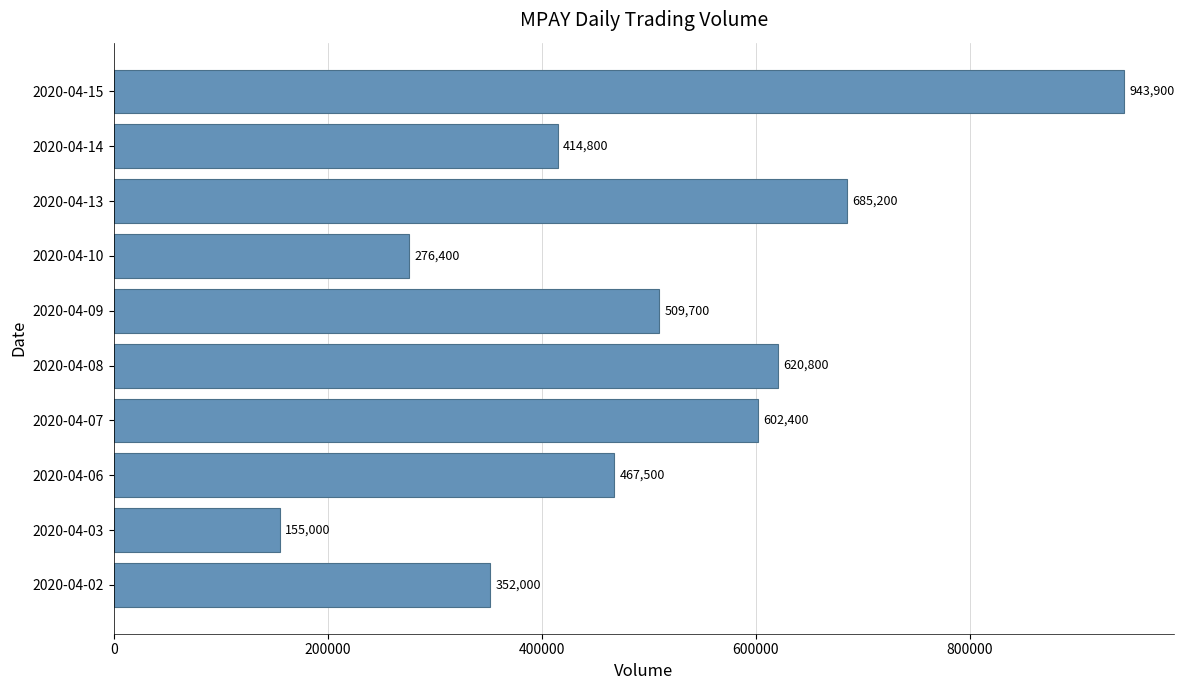

At which label is the value closest to 549450?

2020-04-09